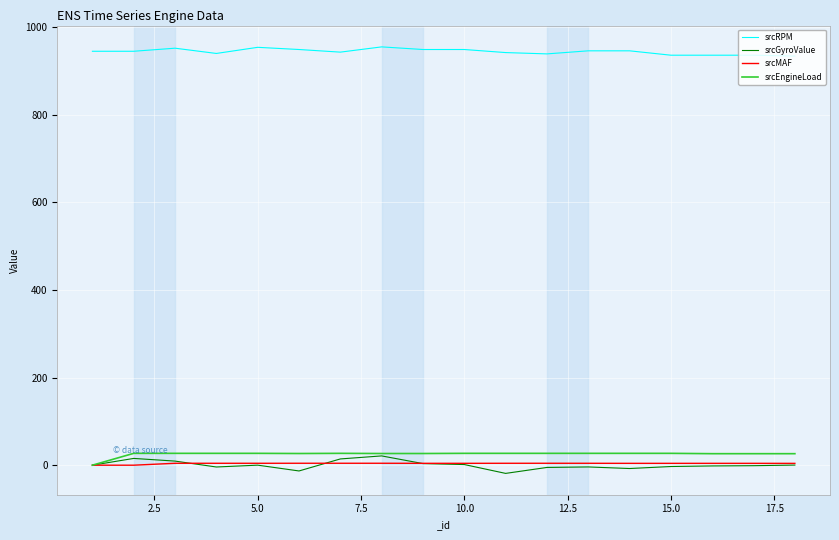

Which series has the largest total across all categories?

srcRPM